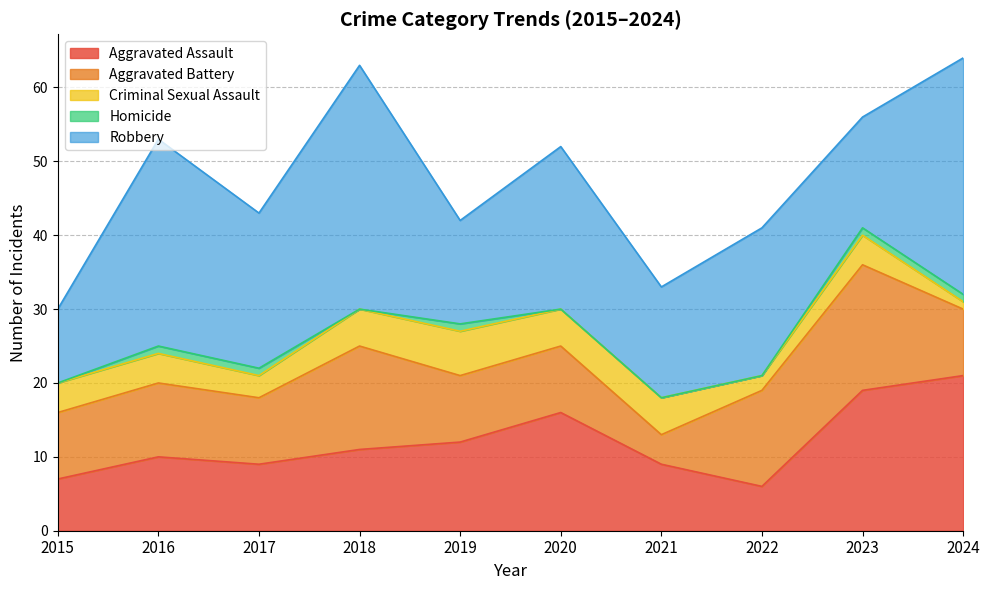

How many data points in Homicide are less than 1?

5